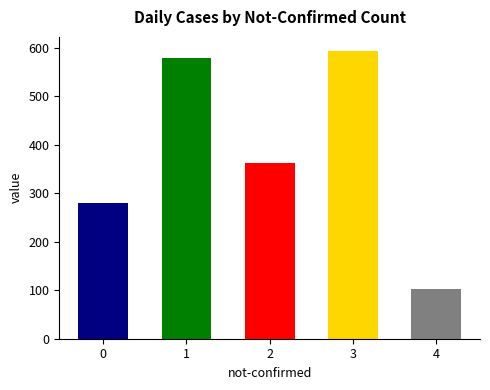

List the labels in order of value, smallest first.

4, 0, 2, 1, 3